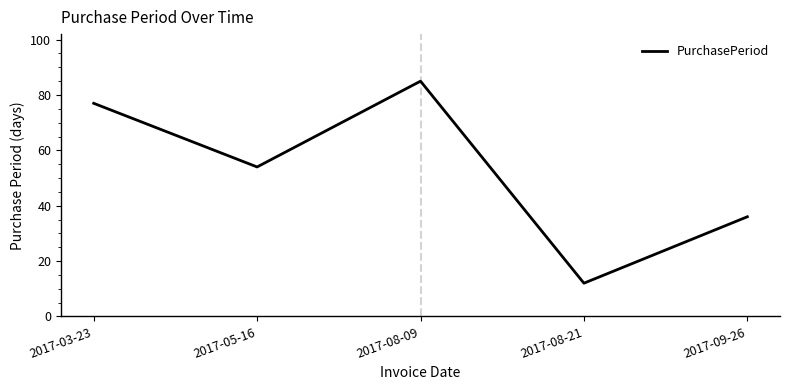

True or false: the data has more than 1 interior local peaks.

False